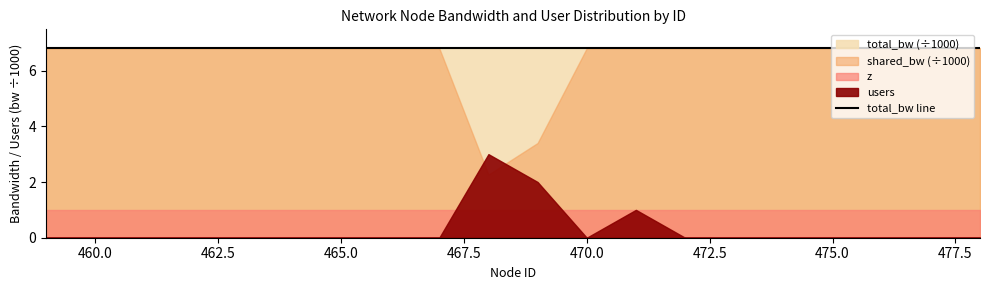

What is the value of the shared_bw point at the 5th from the left?

6800.0